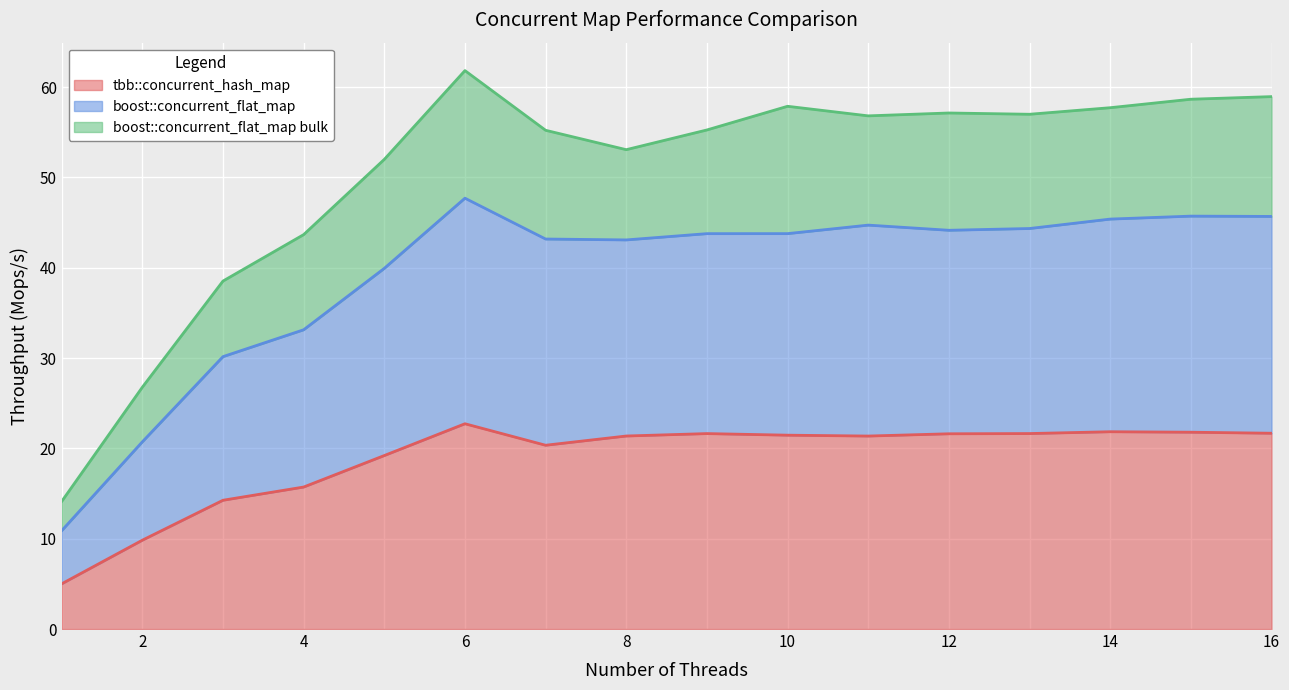

The boost::concurrent_flat_map series shows 75.1 at 14. True or false?

False